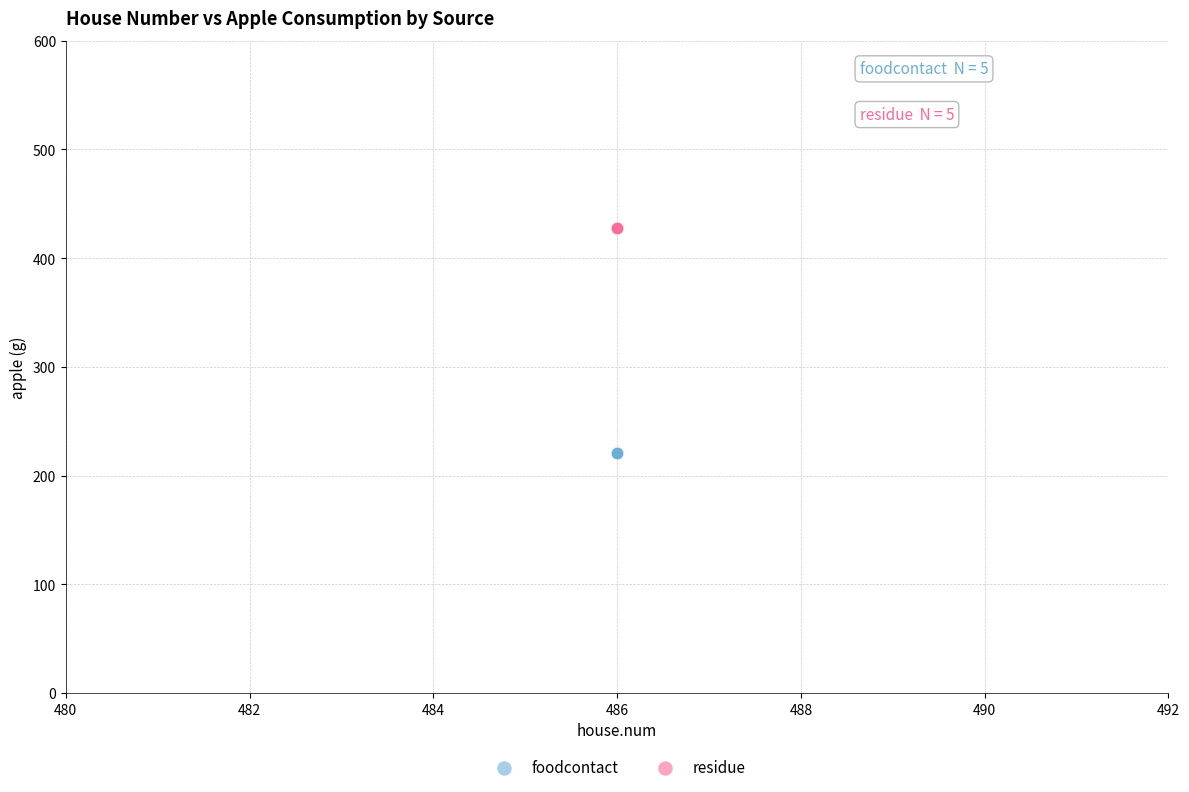

Which series contains the lowest Y value?

foodcontact